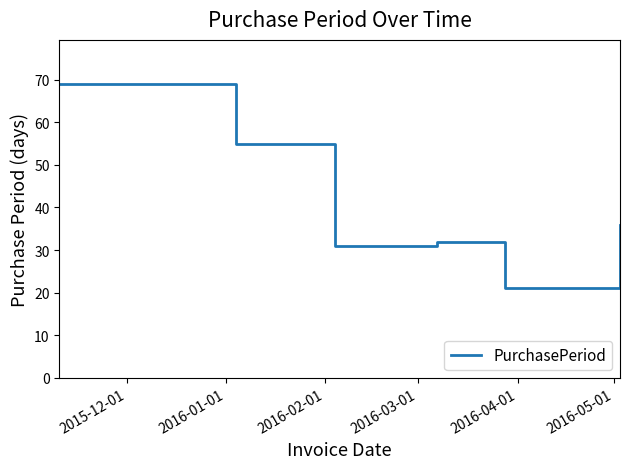

True or false: the data has more than 2 interior local peaks.

False